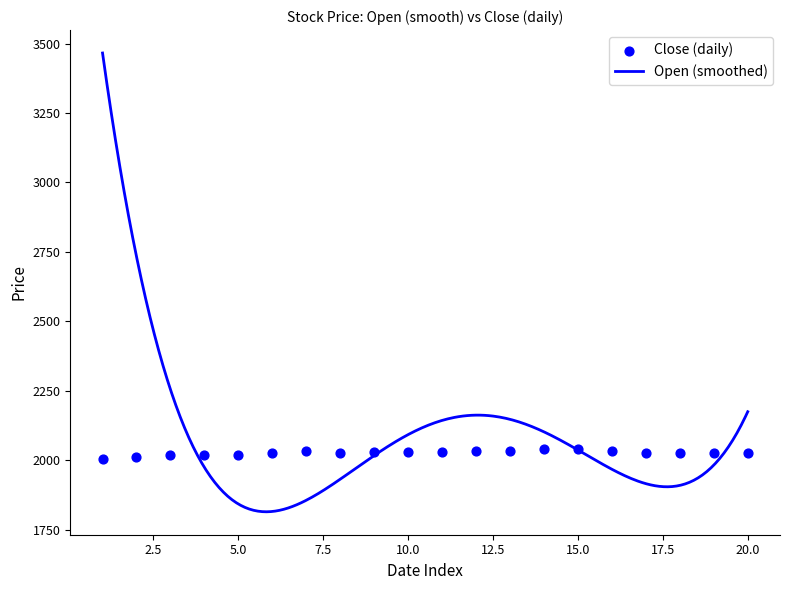

What is the highest value of the Open (smoothed) series?

3466.1